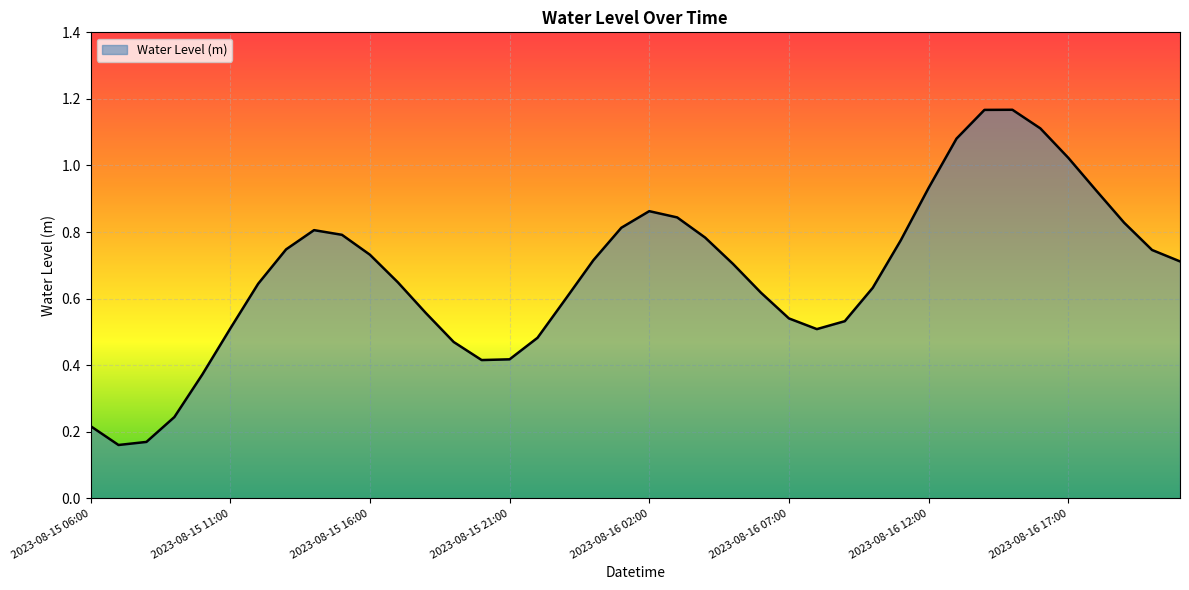

List the labels in order of value, smallest first.

2023-08-15 07:00, 2023-08-15 08:00, 2023-08-15 06:00, 2023-08-15 09:00, 2023-08-15 10:00, 2023-08-15 20:00, 2023-08-15 21:00, 2023-08-15 19:00, 2023-08-15 22:00, 2023-08-16 08:00, 2023-08-15 11:00, 2023-08-16 09:00, 2023-08-16 07:00, 2023-08-15 18:00, 2023-08-15 23:00, 2023-08-16 06:00, 2023-08-16 10:00, 2023-08-15 12:00, 2023-08-15 17:00, 2023-08-16 05:00, 2023-08-16 21:00, 2023-08-16 00:00, 2023-08-15 16:00, 2023-08-16 20:00, 2023-08-15 13:00, 2023-08-16 11:00, 2023-08-16 04:00, 2023-08-15 15:00, 2023-08-15 14:00, 2023-08-16 01:00, 2023-08-16 19:00, 2023-08-16 03:00, 2023-08-16 02:00, 2023-08-16 18:00, 2023-08-16 12:00, 2023-08-16 17:00, 2023-08-16 13:00, 2023-08-16 16:00, 2023-08-16 14:00, 2023-08-16 15:00